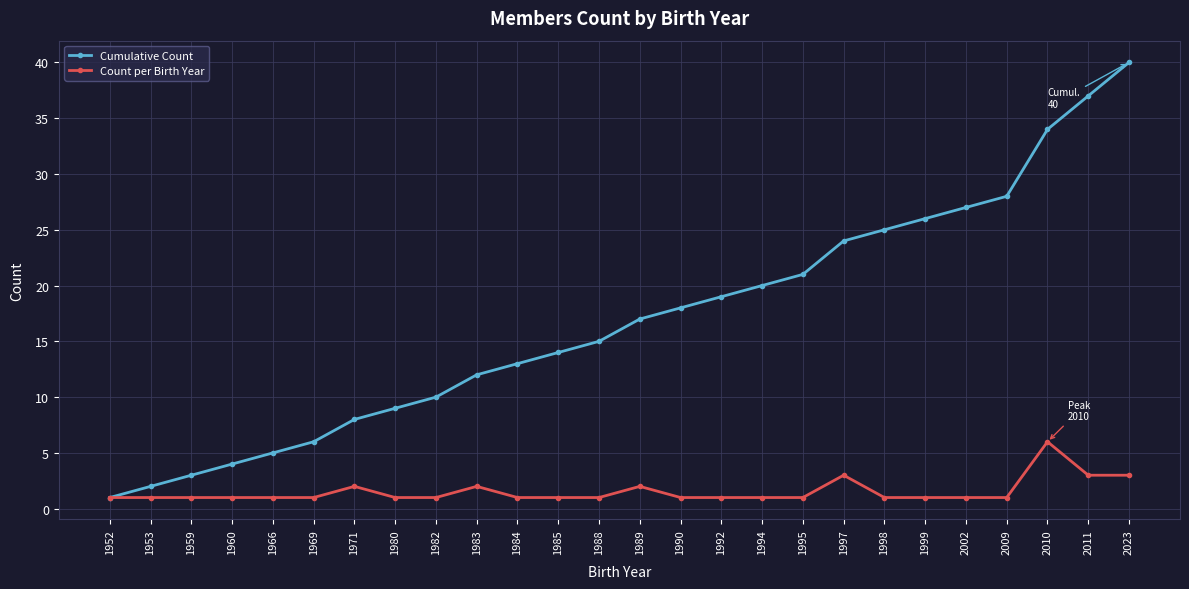

True or false: Count per Birth Year has more than 1 interior local peaks.

True